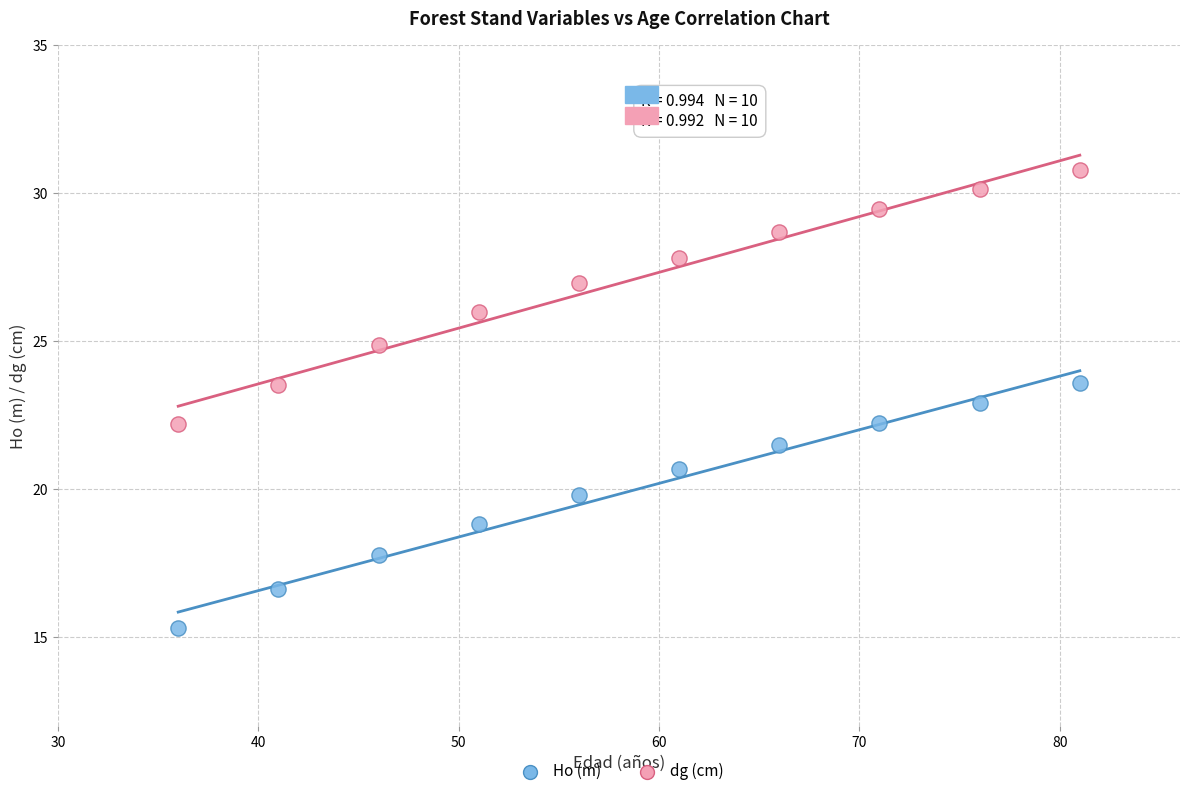

Which series contains the highest Y value?

dg (cm)